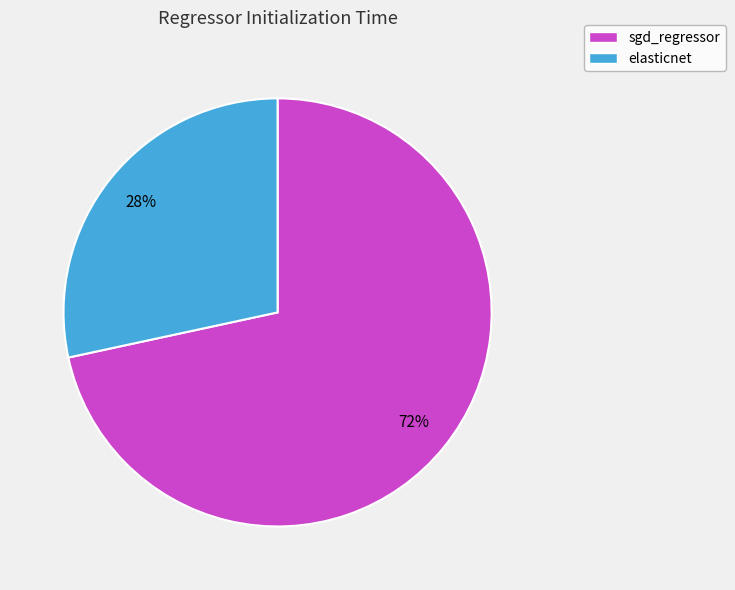

The elasticnet slice represents 28% of the pie. True or false?

True